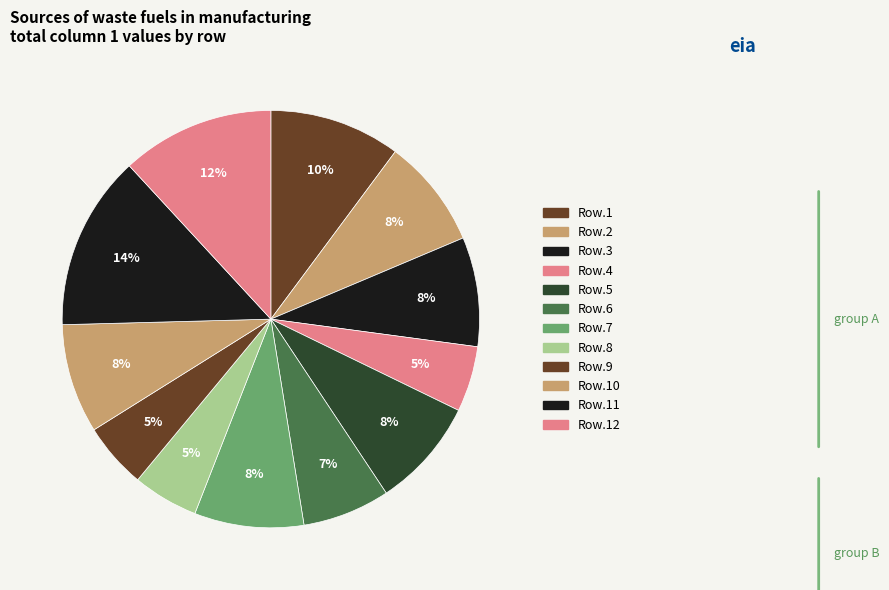

How many slices are in this pie chart?

12